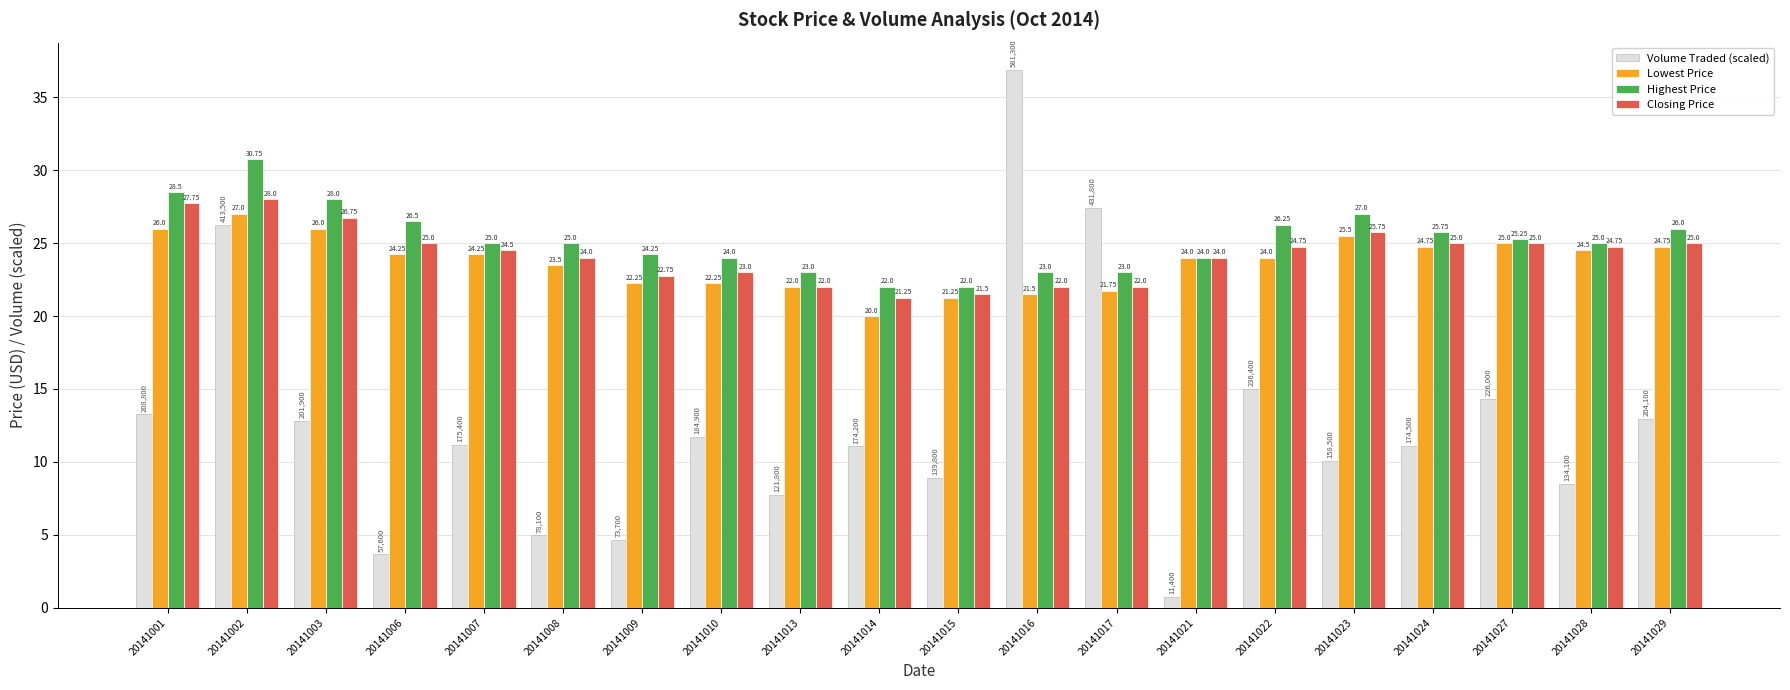

List the series in order of their peak value, lowest first.

Lowest Price, Closing Price, Highest Price, Volume Traded (scaled)